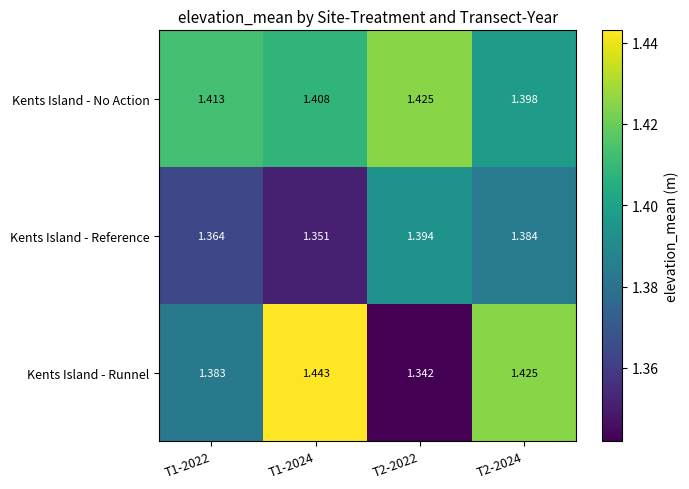

Which series has the largest total across all categories?

Kents Island - No Action